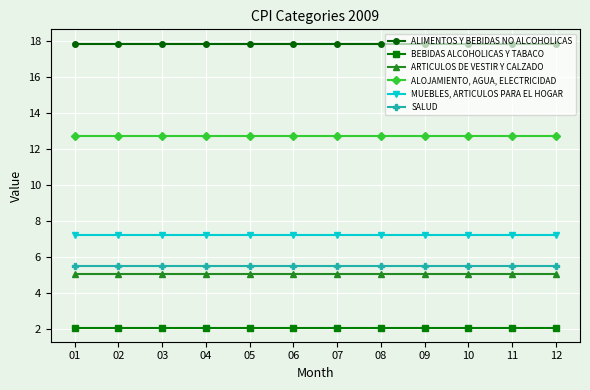

What is the sum of the MUEBLES, ARTICULOS PARA EL HOGAR values at 05 and 04?

14.4